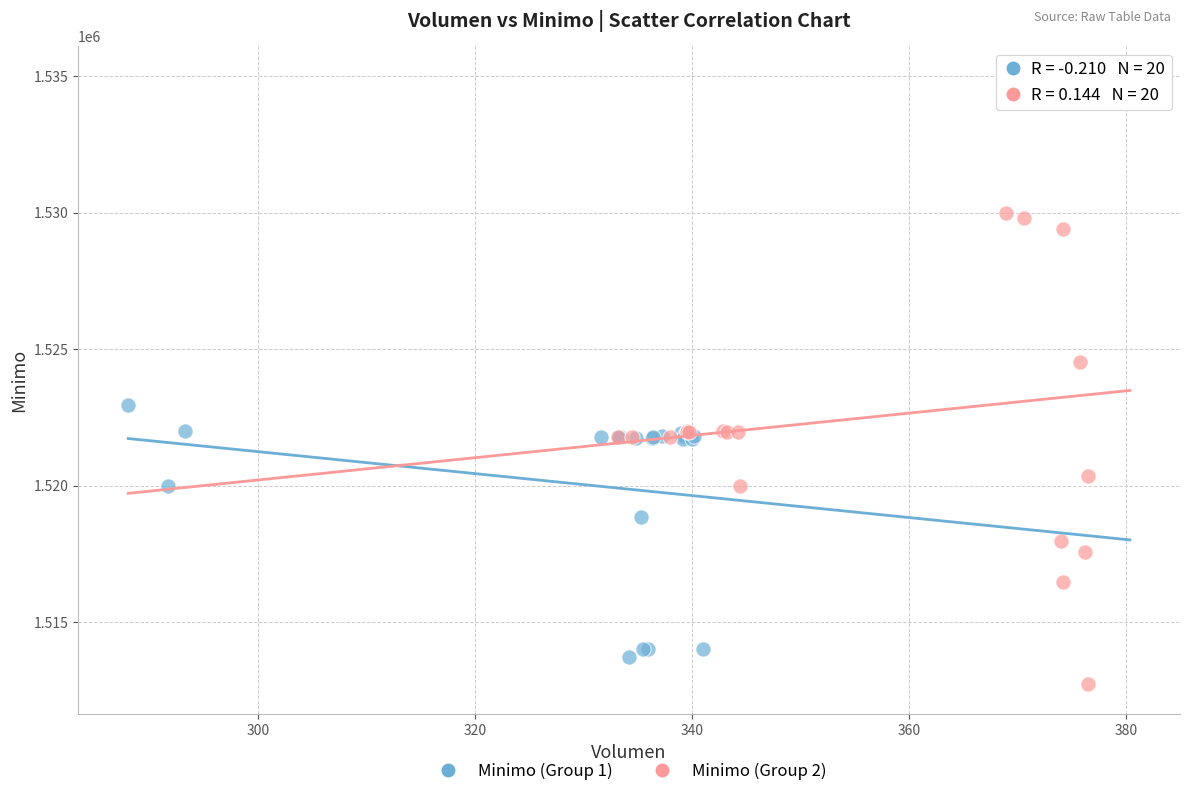

Which series has the largest Y range (max minus min)?

Minimo (Group 2)